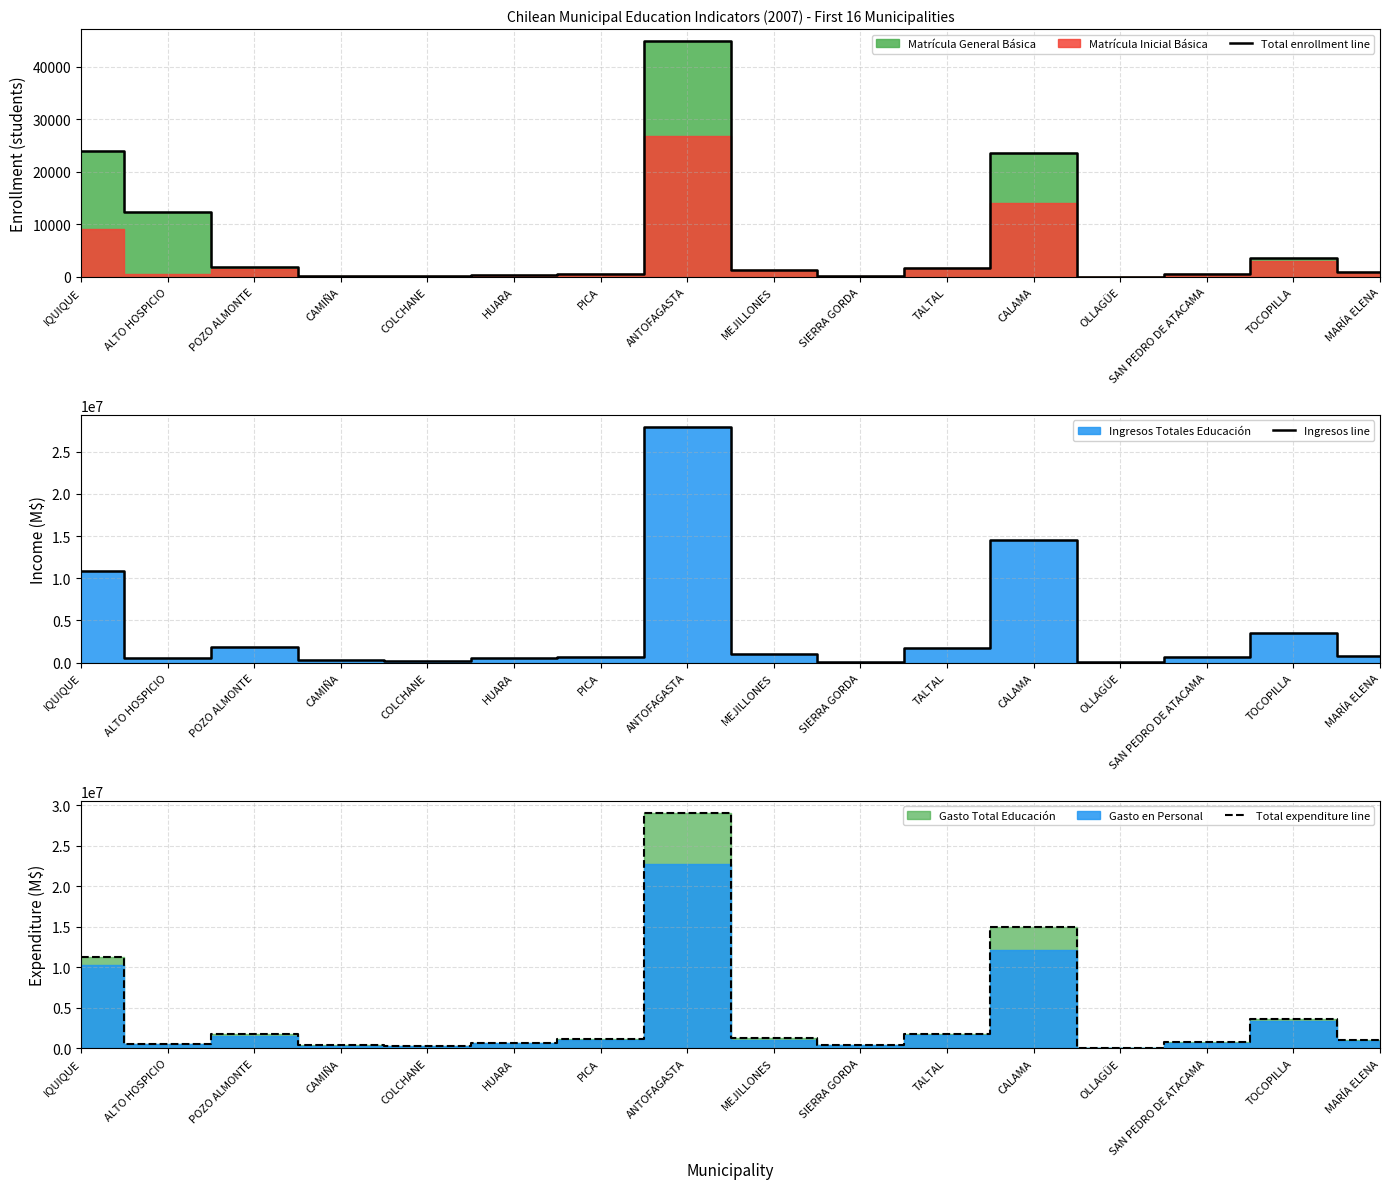

What position from the left is CALAMA?

12